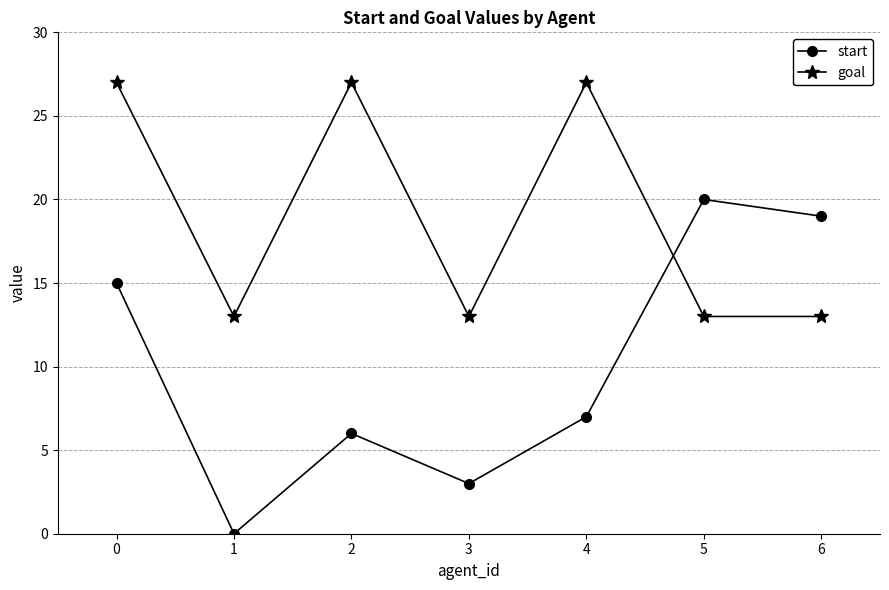

Is the value of start at 3 greater than the value of goal at 5?

No